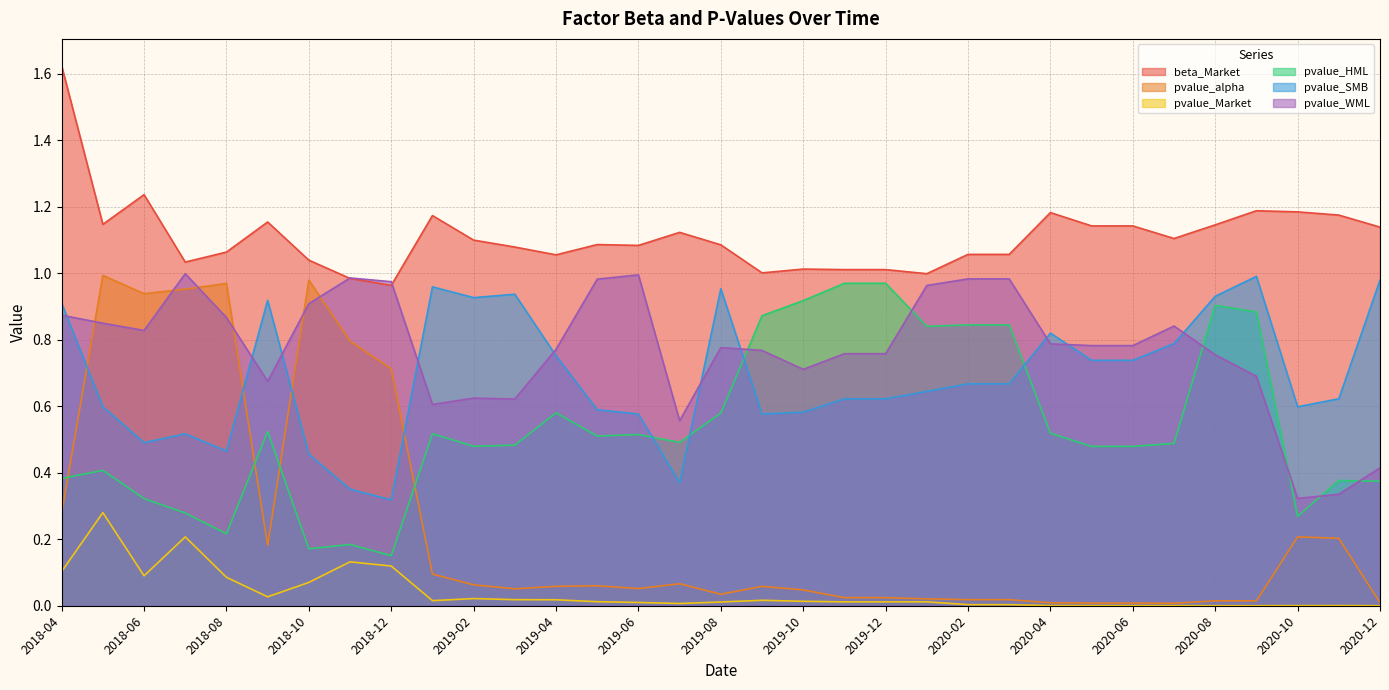

Reading left to right, what are all the values shown in this chart?

beta_Market: 1.6	1.1	1.2	1.0	1.1	1.2	1.0	1.0	1.0	1.2	1.1	1.1	1.1	1.1	1.1	1.1	1.1	1.0	1.0	1.0	1.0	1.0	1.1	1.1	1.2	1.1	1.1	1.1	1.1	1.2	1.2	1.2	1.1
pvalue_alpha: 0.3	1.0	0.9	1.0	1.0	0.2	1.0	0.8	0.7	0.1	0.1	0.1	0.1	0.1	0.1	0.1	0.0	0.1	0.0	0.0	0.0	0.0	0.0	0.0	0.0	0.0	0.0	0.0	0.0	0.0	0.2	0.2	0.0
pvalue_Market: 0.1	0.3	0.1	0.2	0.1	0.0	0.1	0.1	0.1	0.0	0.0	0.0	0.0	0.0	0.0	0.0	0.0	0.0	0.0	0.0	0.0	0.0	0.0	0.0	0.0	0.0	0.0	0.0	0.0	0.0	0.0	0.0	0.0
pvalue_HML: 0.4	0.4	0.3	0.3	0.2	0.5	0.2	0.2	0.2	0.5	0.5	0.5	0.6	0.5	0.5	0.5	0.6	0.9	0.9	1.0	1.0	0.8	0.8	0.8	0.5	0.5	0.5	0.5	0.9	0.9	0.3	0.4	0.4
pvalue_SMB: 0.9	0.6	0.5	0.5	0.5	0.9	0.5	0.4	0.3	1.0	0.9	0.9	0.8	0.6	0.6	0.4	1.0	0.6	0.6	0.6	0.6	0.6	0.7	0.7	0.8	0.7	0.7	0.8	0.9	1.0	0.6	0.6	1.0
pvalue_WML: 0.9	0.8	0.8	1.0	0.9	0.7	0.9	1.0	1.0	0.6	0.6	0.6	0.8	1.0	1.0	0.6	0.8	0.8	0.7	0.8	0.8	1.0	1.0	1.0	0.8	0.8	0.8	0.8	0.8	0.7	0.3	0.3	0.4